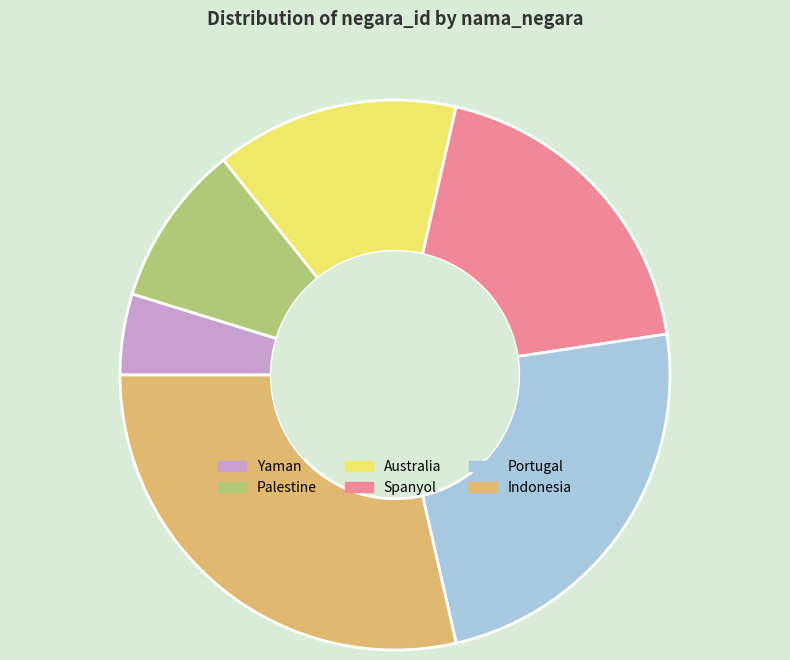

Combined, do Indonesia and Palestine account for over 50%?

No